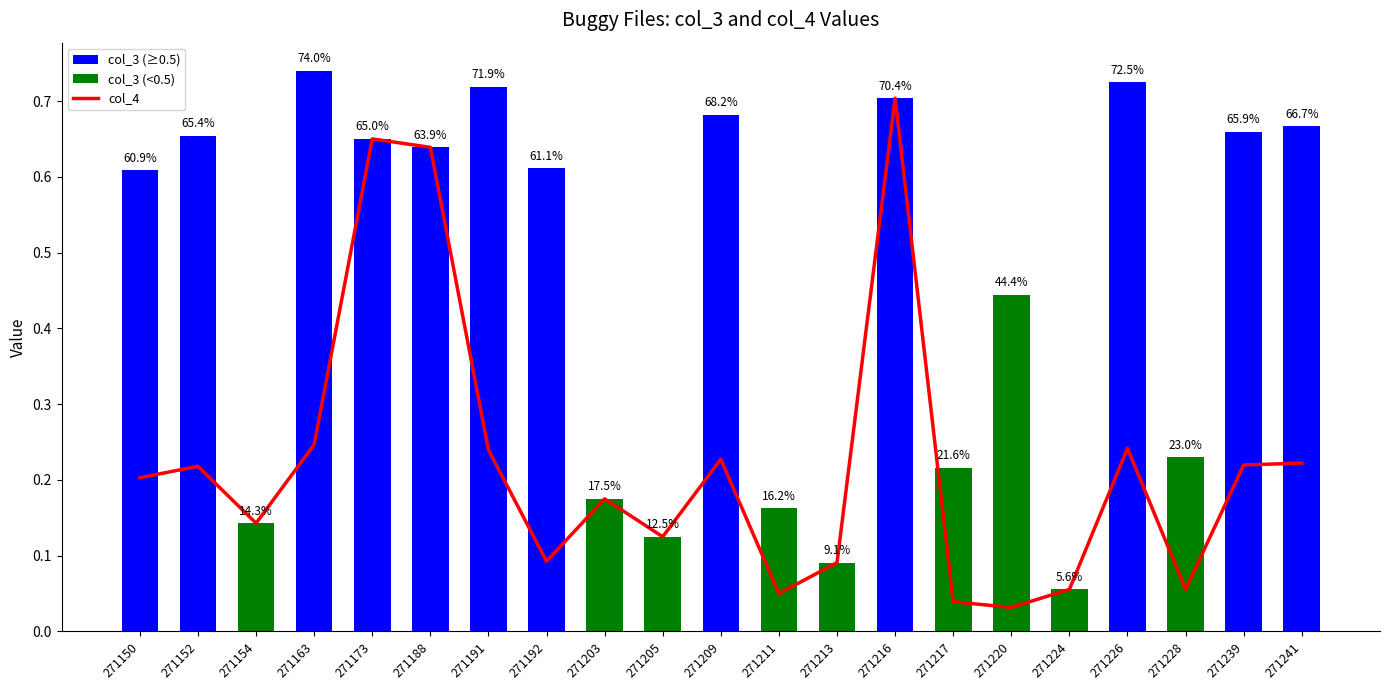

How many bars are there in total?

21